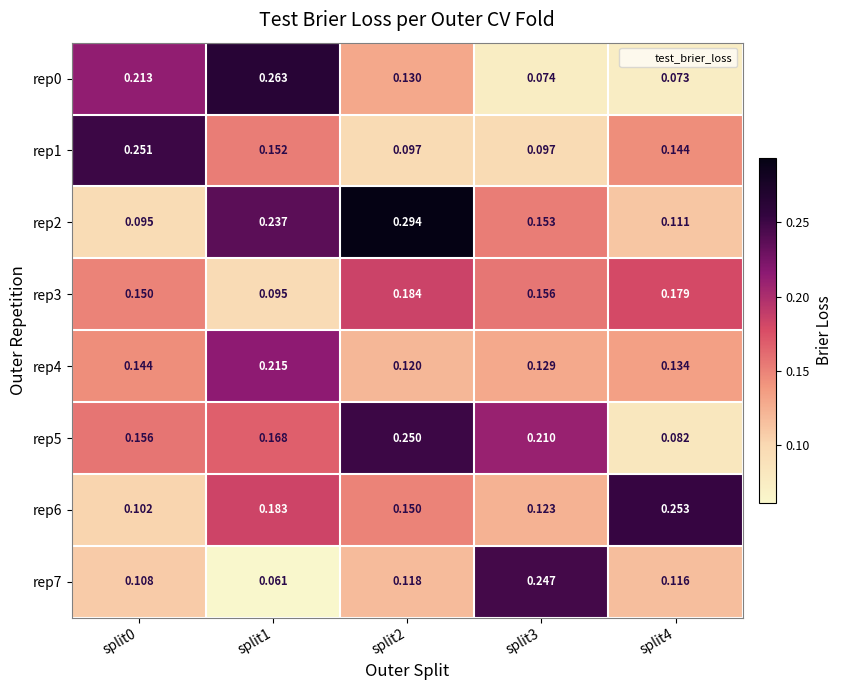

Is the value of rep6 at split0 greater than the value of rep4 at split2?

No